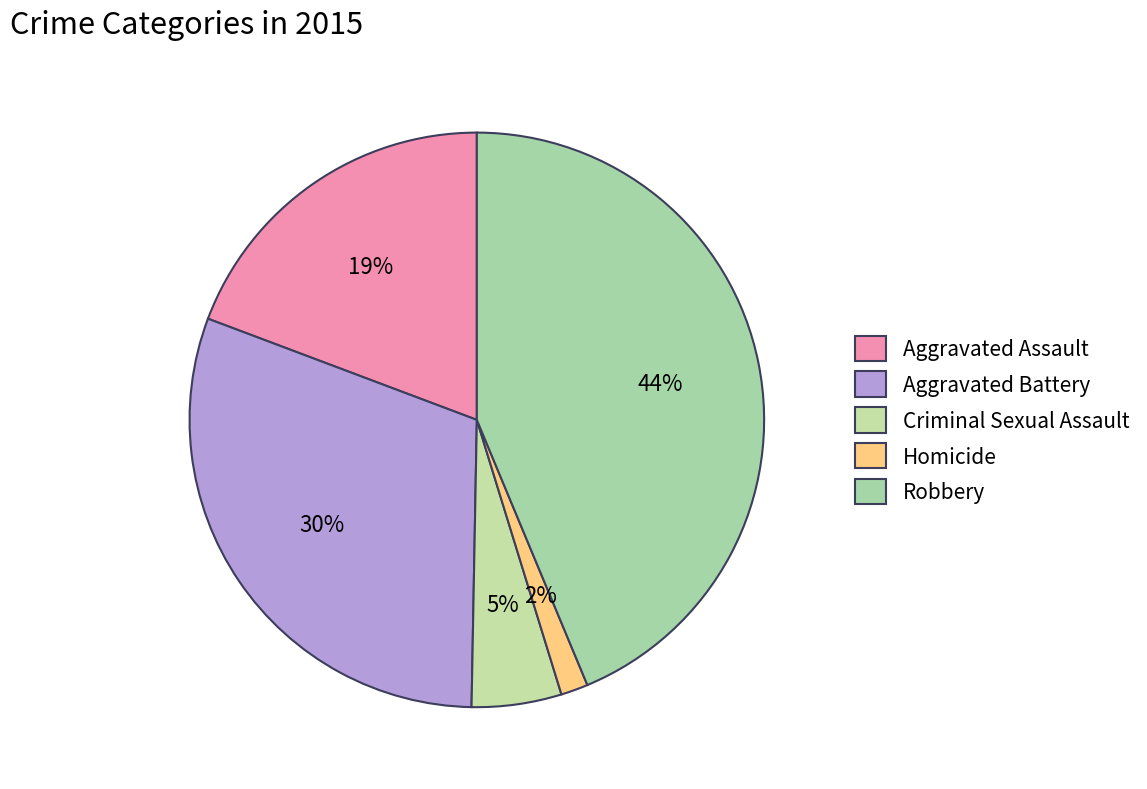

Does Homicide account for over 50% of the chart?

No